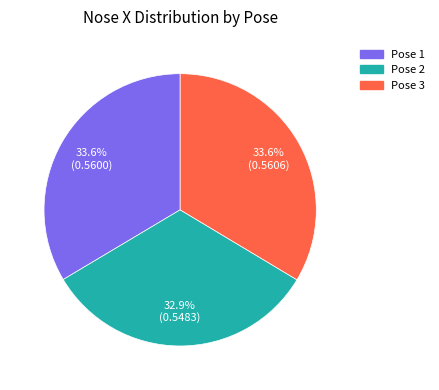

To the nearest percent, what portion does Pose 3 represent?

34%